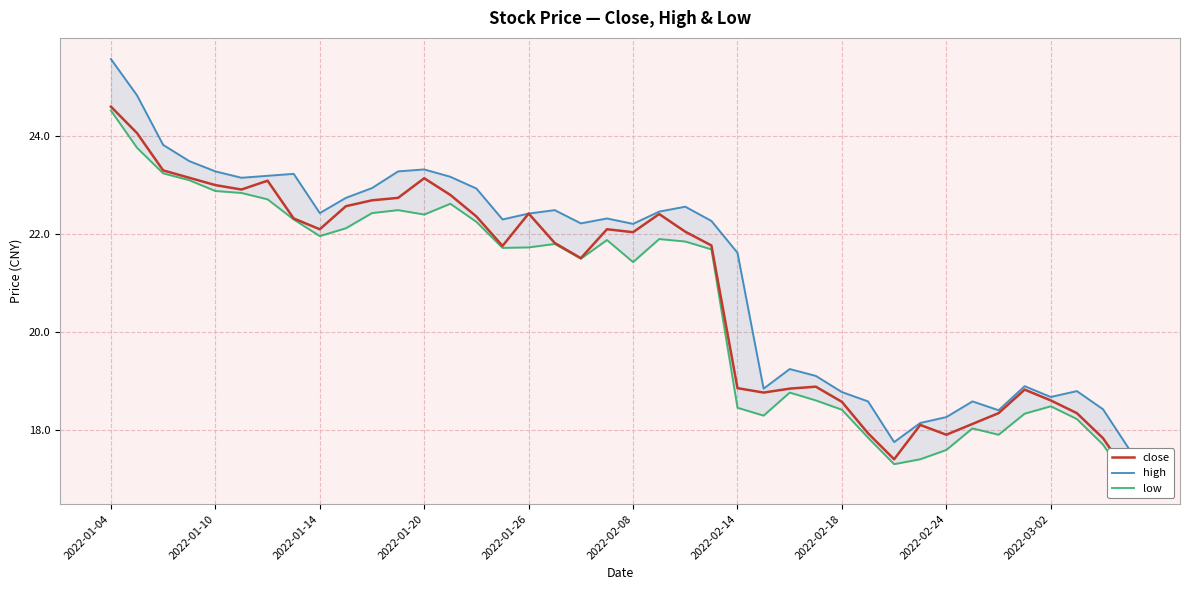

Does the chart have visible grid lines?

Yes